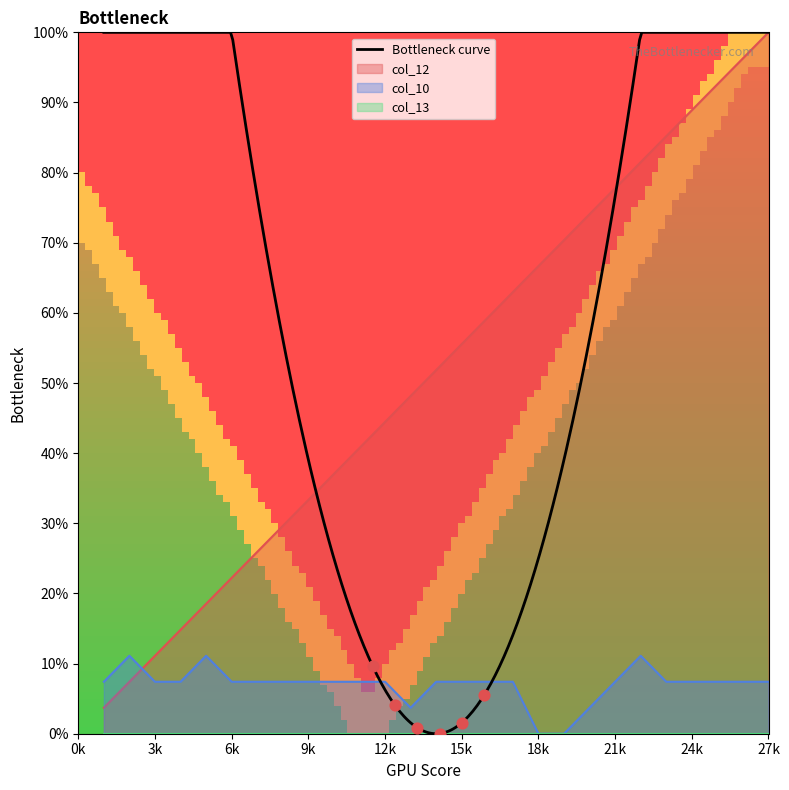

What is the maximum value for col_12?

100.0